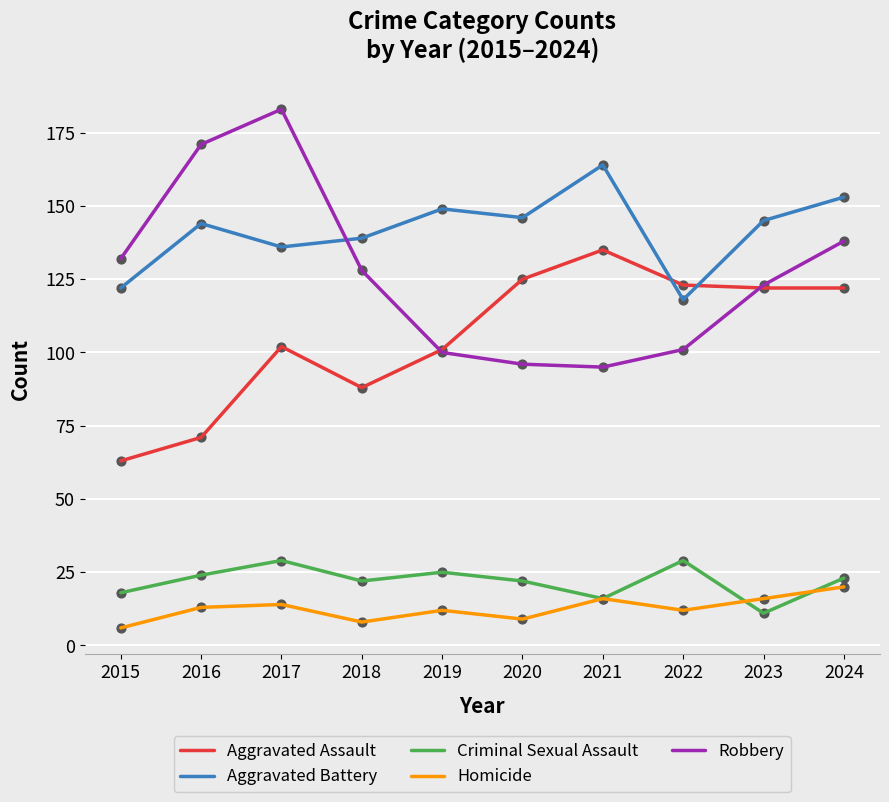

Is the value of Criminal Sexual Assault at 2024 greater than the value of Aggravated Battery at 2023?

No